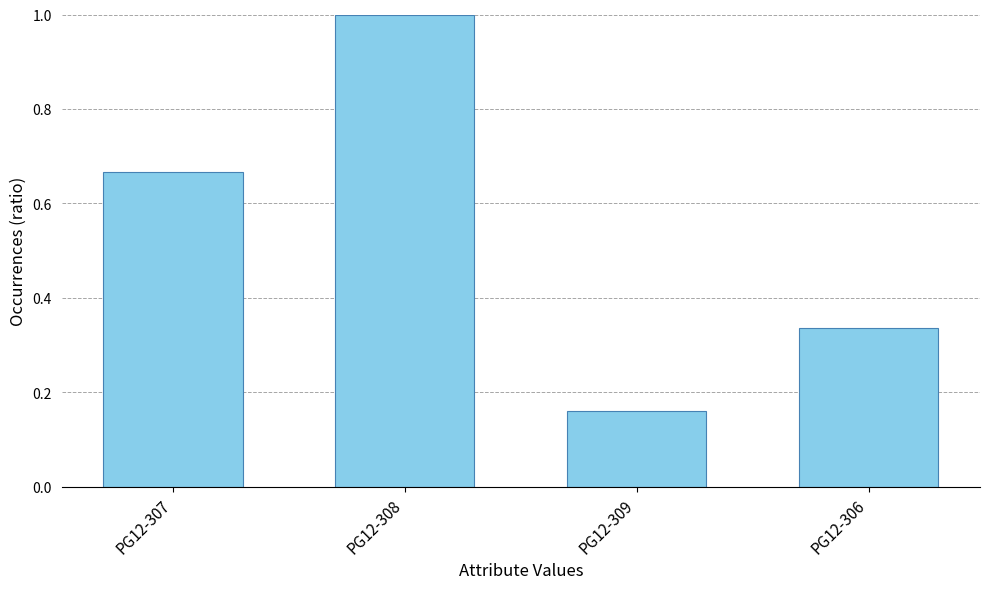

What is the change in value from PG12-309 to PG12-306?

+0.2